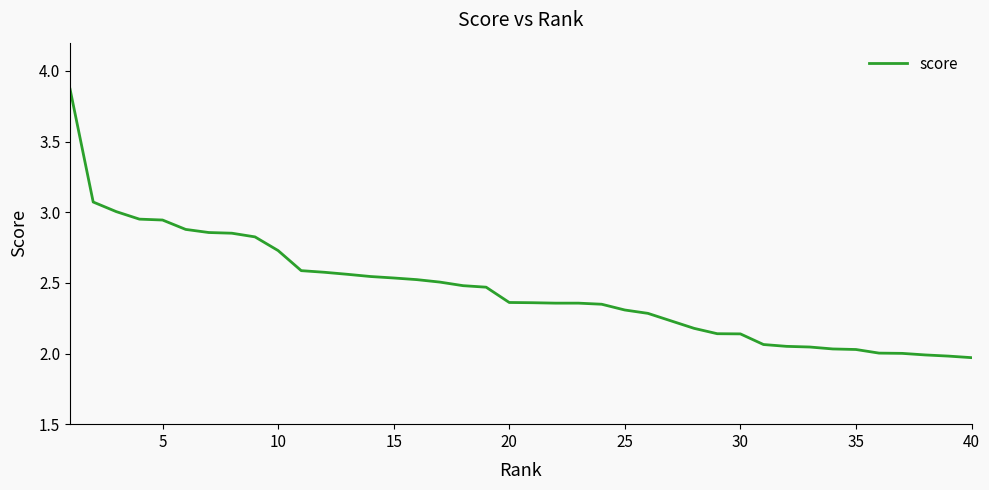

What is the difference between the maximum and minimum values?

1.9